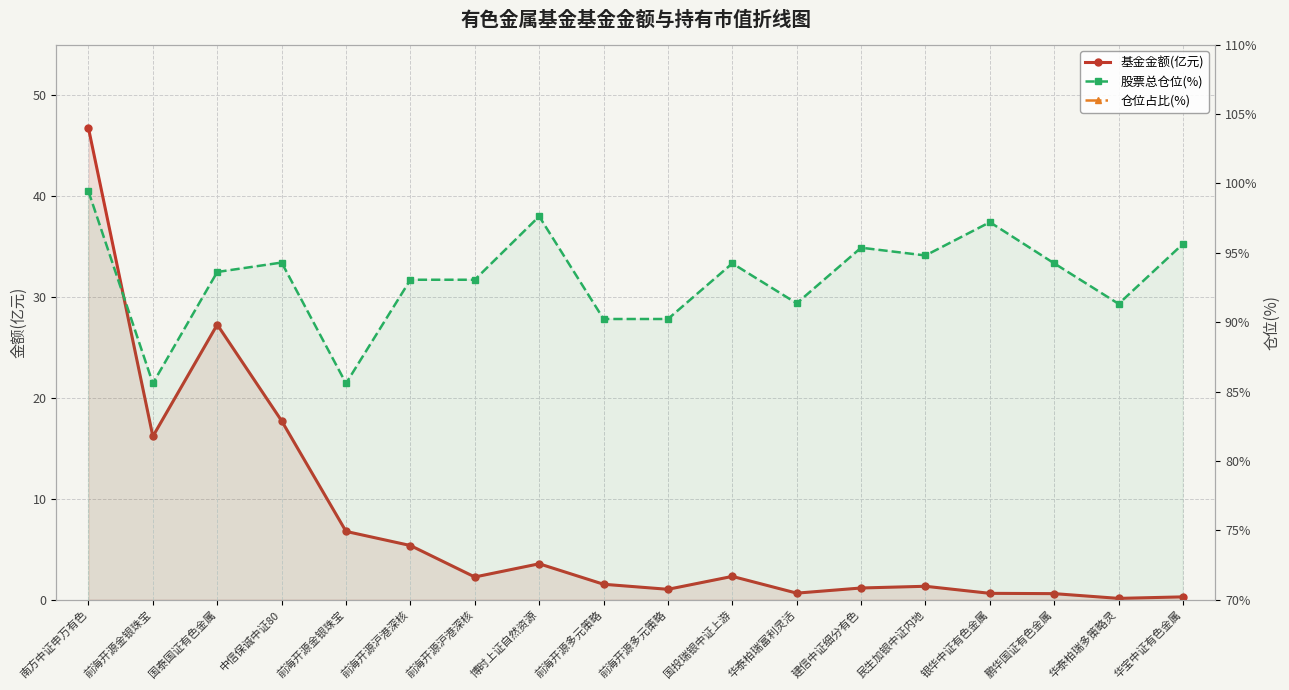

Which category has the highest value in the 基金金额(亿元) series?

南方中证申万有色